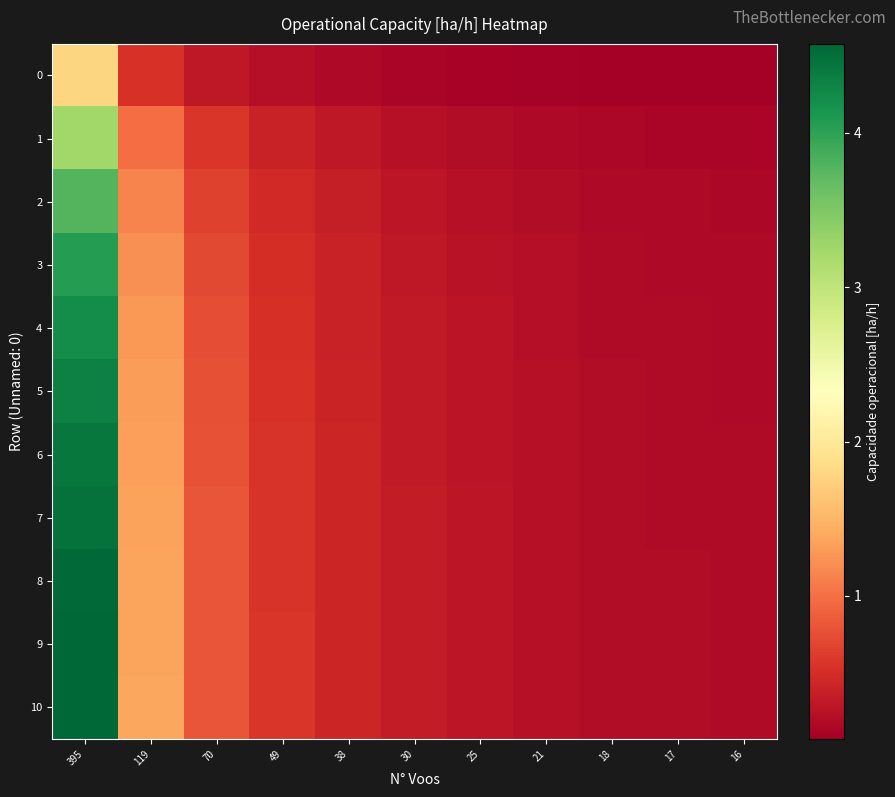

What is the difference between the highest and lowest values at 38?

0.3